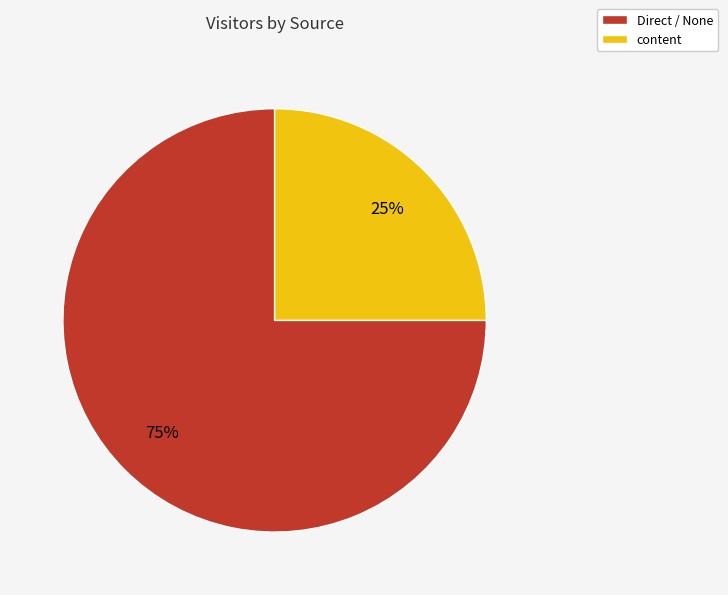

Which category accounts for the majority?

Direct / None